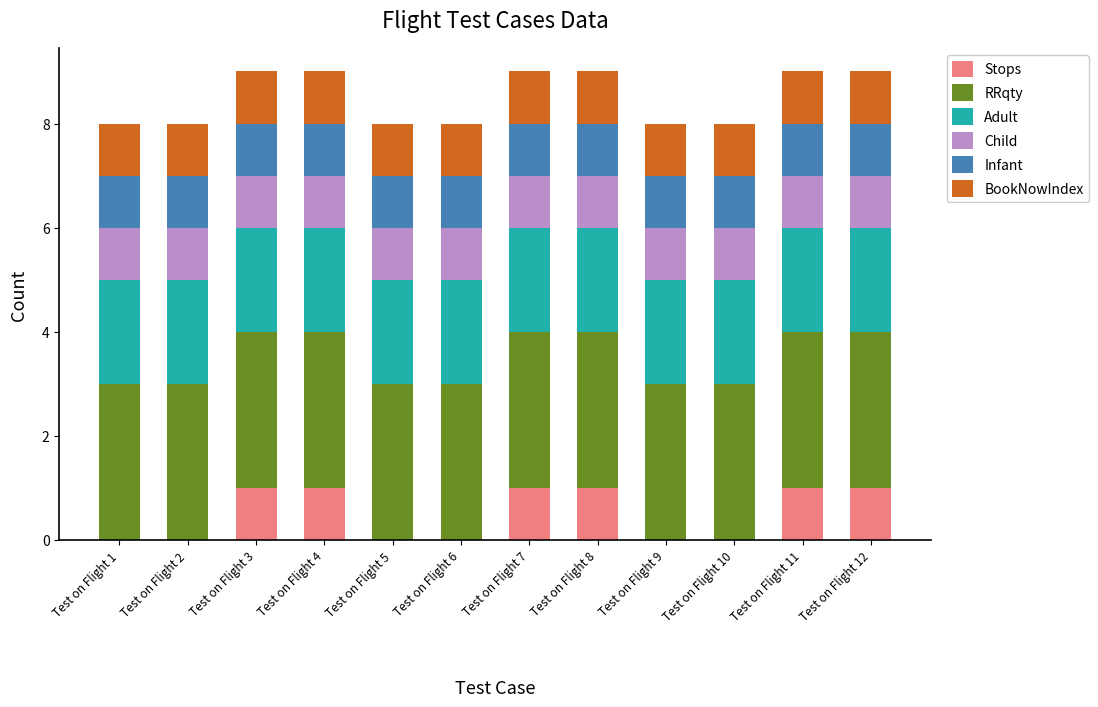

What is the total value across all series at Test on Flight 10?

8